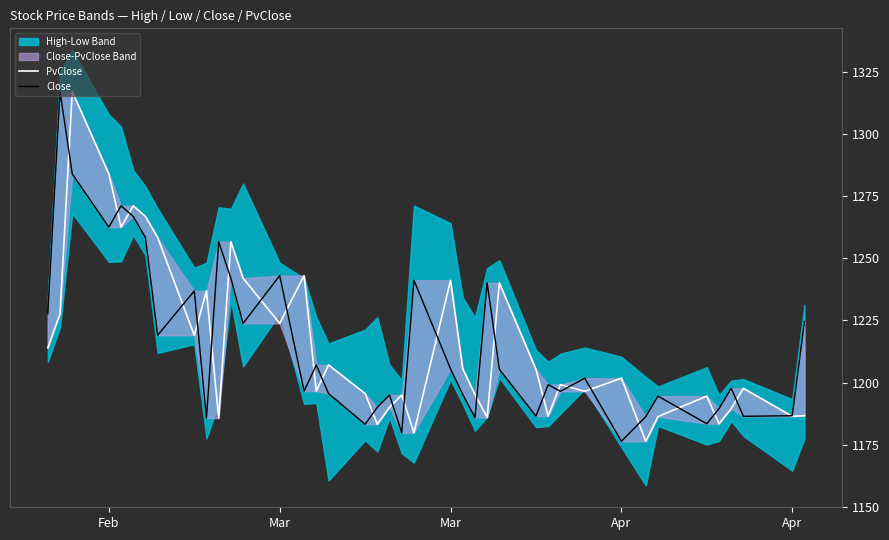

What is the average value of the PvClose series?

1215.4